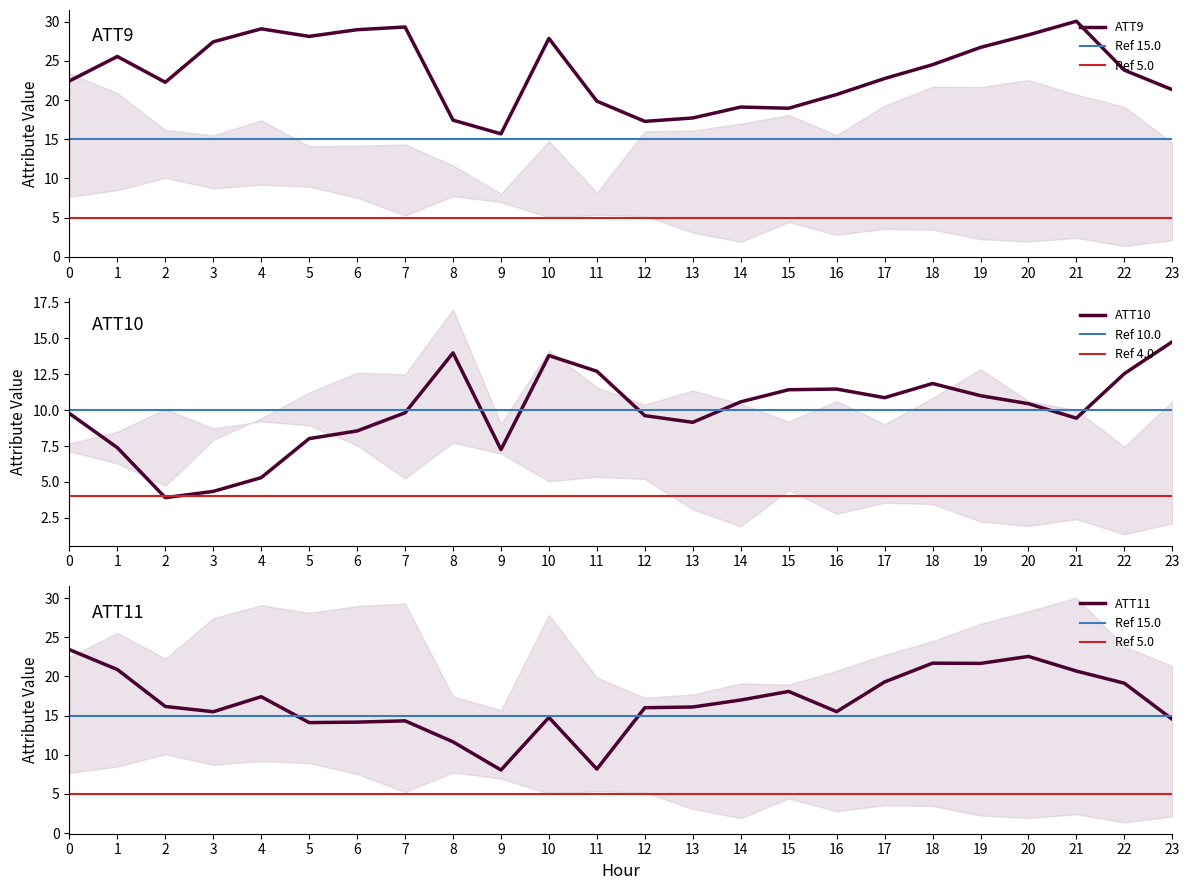

List the labels in order of ATT10 value, largest first.

23, 8, 10, 11, 22, 18, 16, 15, 19, 17, 14, 20, 7, 0, 12, 21, 13, 6, 5, 1, 9, 4, 3, 2